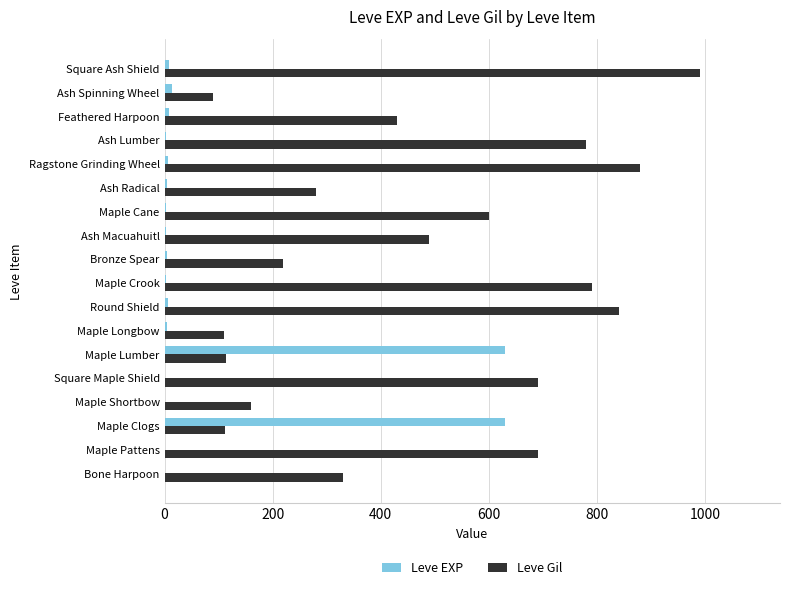

True or false: Leve Gil has a value of 709 at Ash Macuahuitl.

False